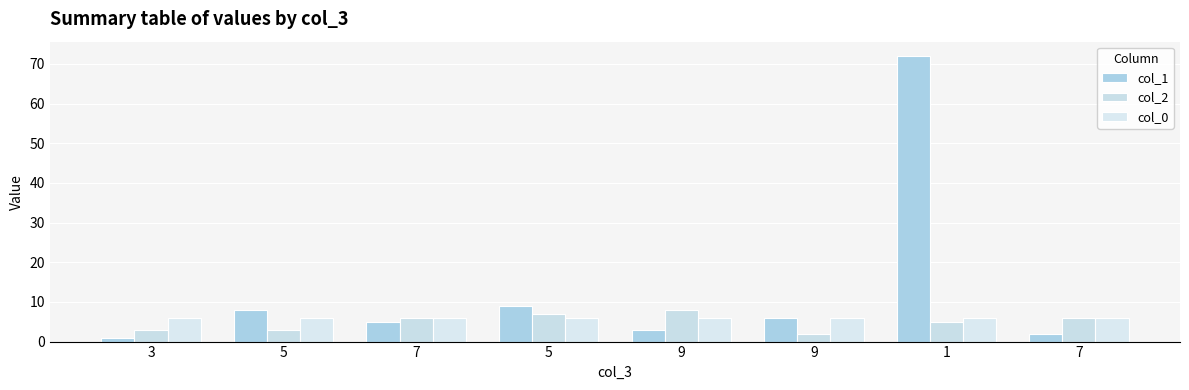

How many series are shown in this chart?

3